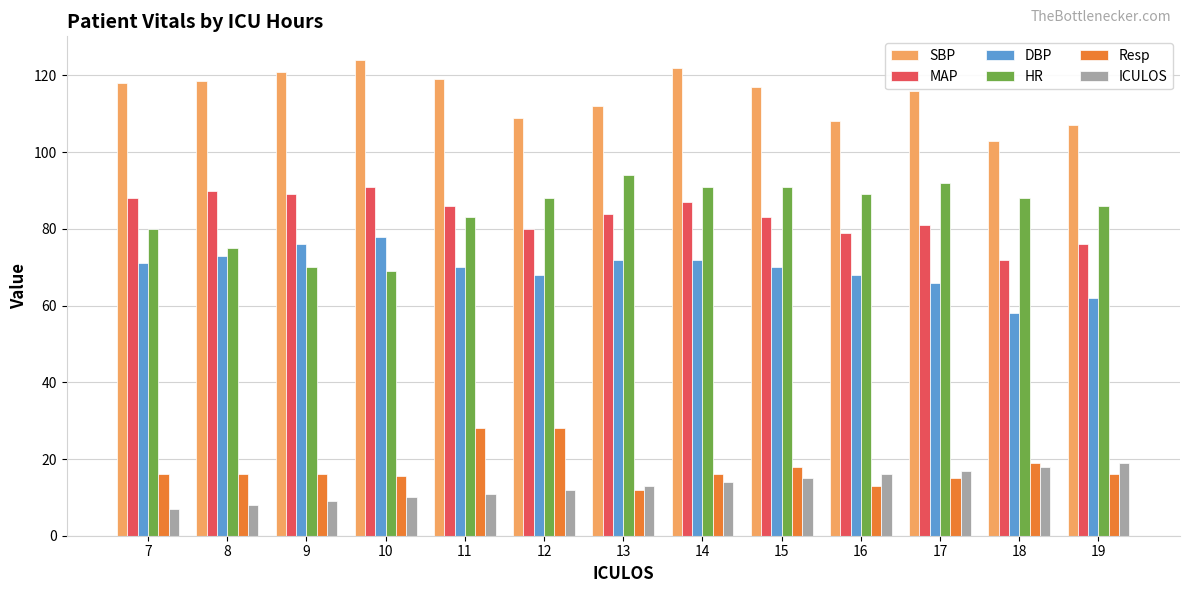

What is the greatest value displayed?

124.0